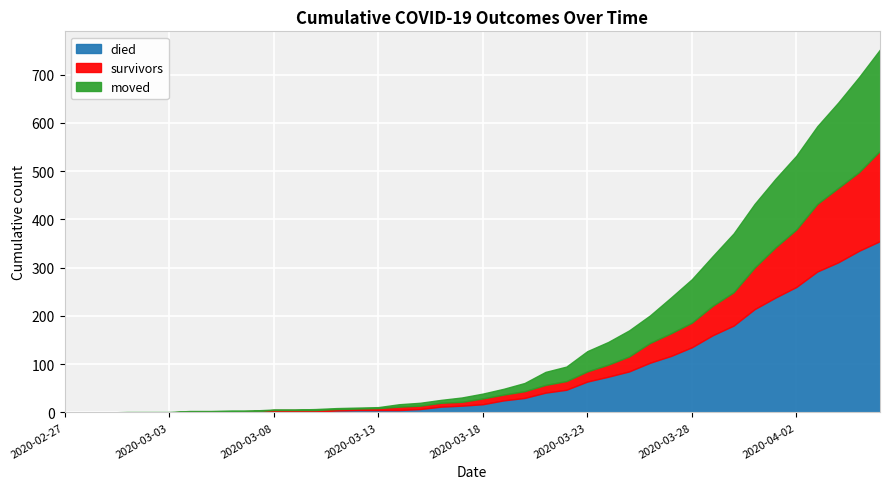

The value of survivors at 2020-03-20 is 14. True or false?

True